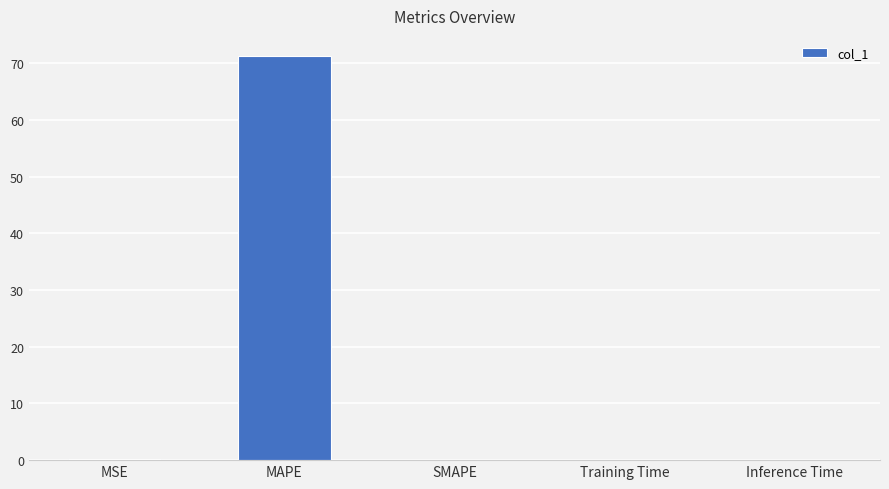

Which label corresponds to the largest value in the chart?

MAPE